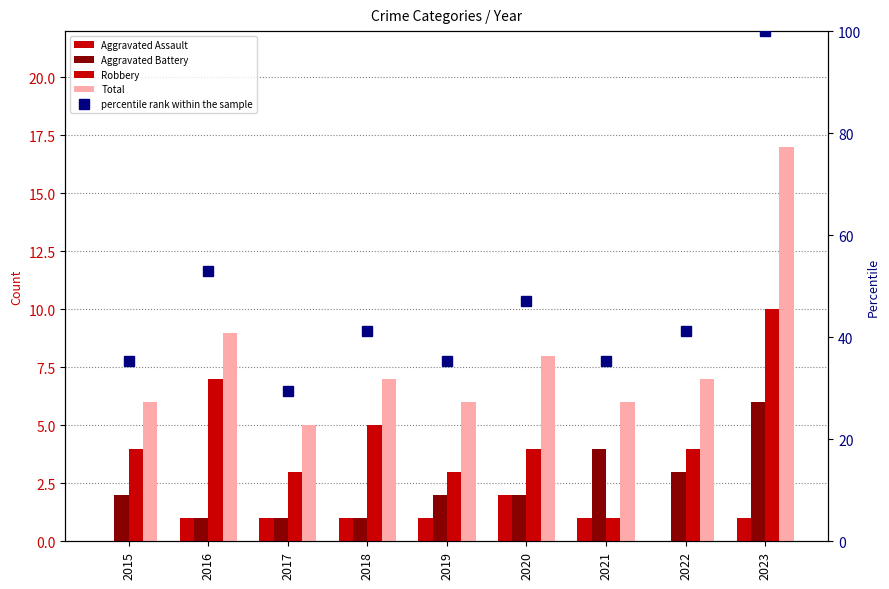

Where is Robbery nearest to the value 5?

2018